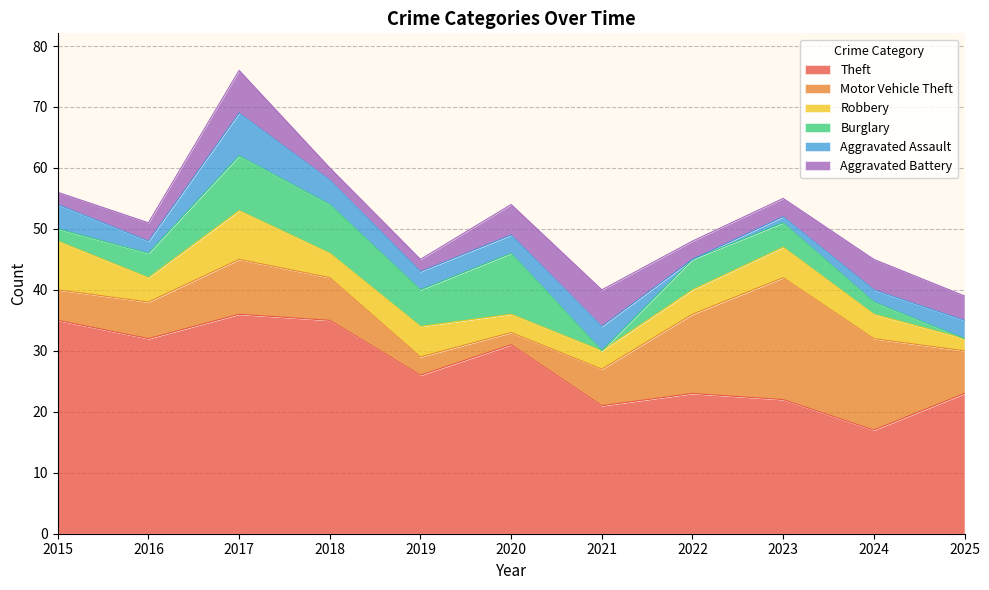

The value of Theft at 2018 is 35. True or false?

True